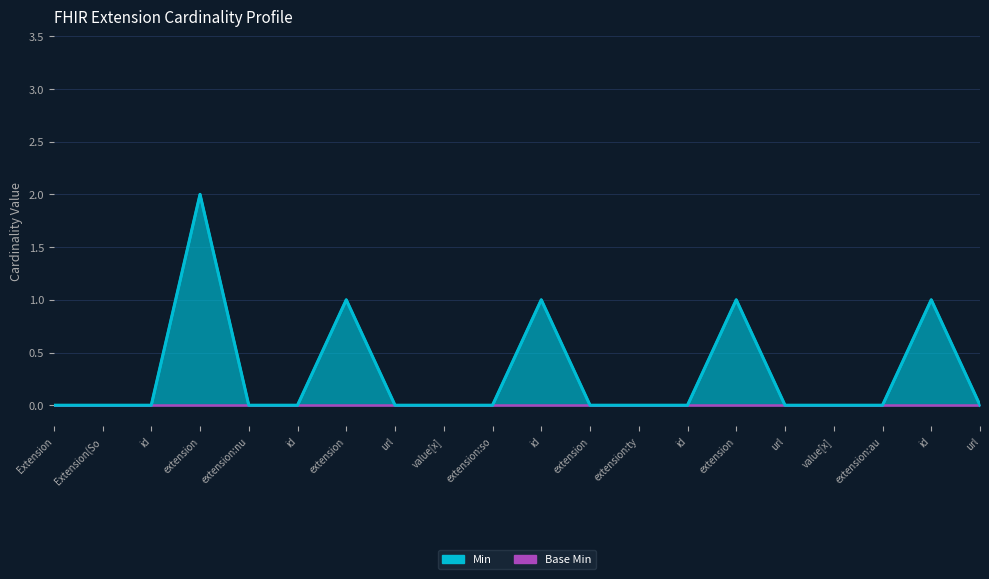

How many positive values are there?

5